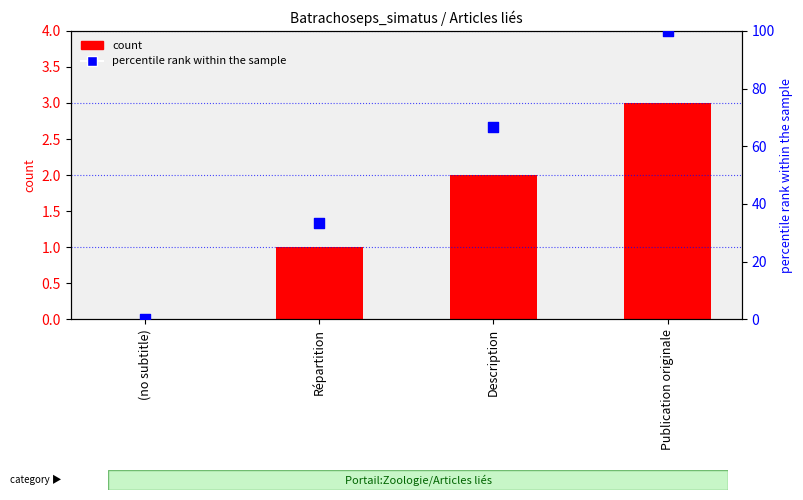

What are all the series names shown in the legend?

count, percentile rank within the sample